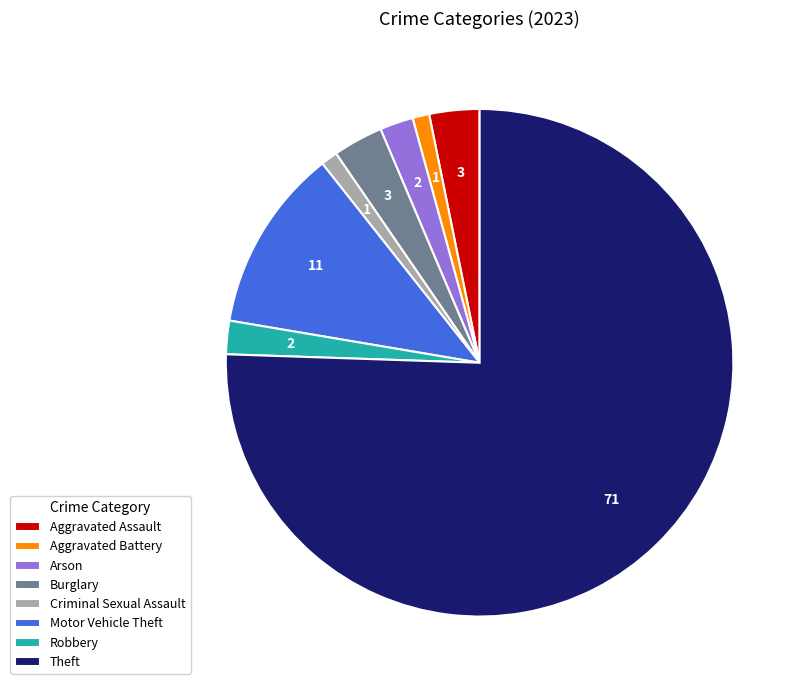

Which has a higher value, Criminal Sexual Assault or Motor Vehicle Theft?

Motor Vehicle Theft